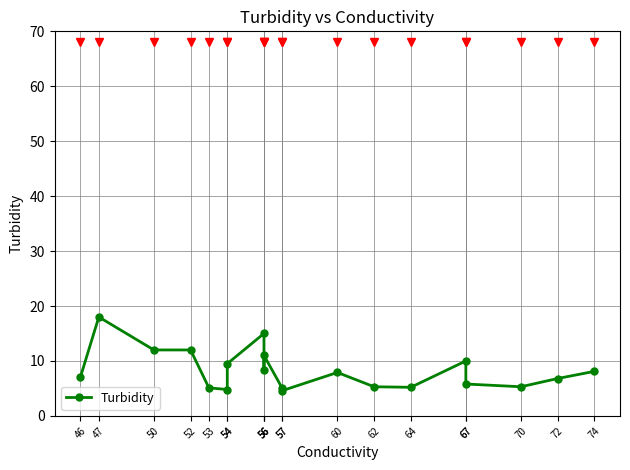

Reading left to right, what are all the values shown in this chart?

7.1	18.0	12.0	12.0	5.1	4.8	9.5	15.0	8.4	11.0	5.0	4.6	7.9	5.3	5.2	10.0	5.8	5.3	6.8	8.1